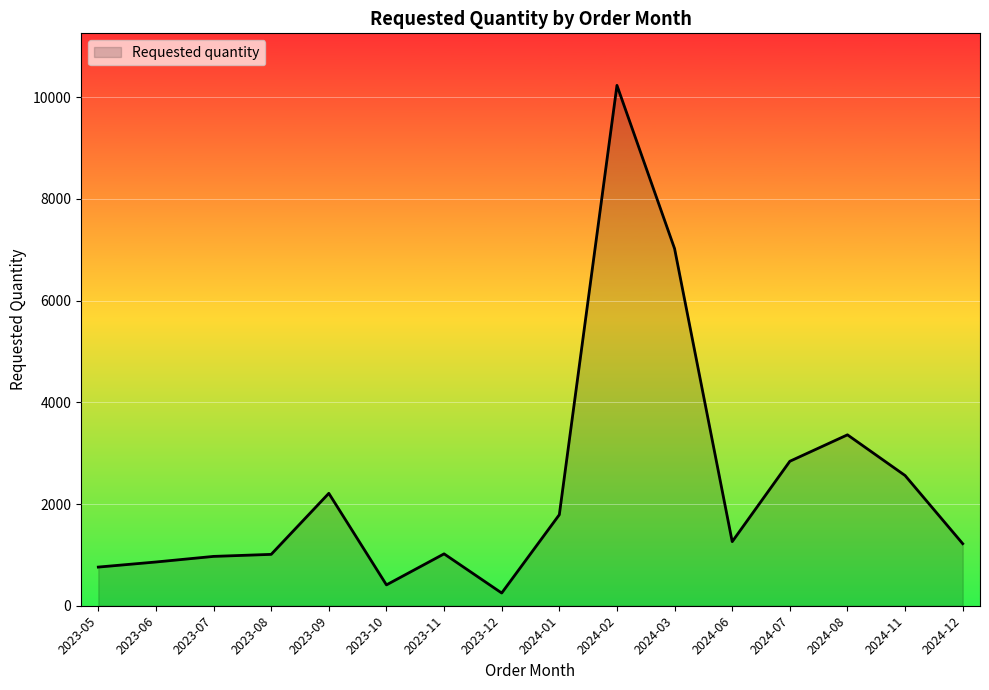

At which category does the chart reach its minimum across all series?

2023-12